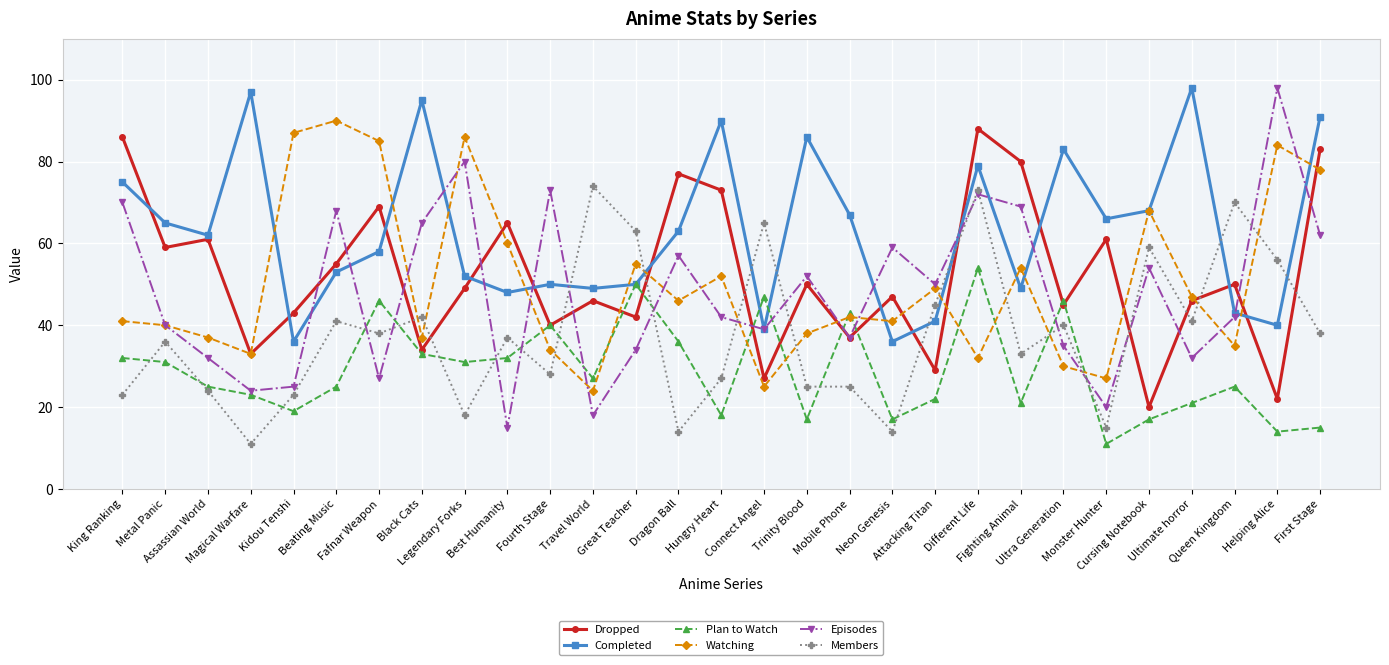

Count the number of categories in the chart.

29